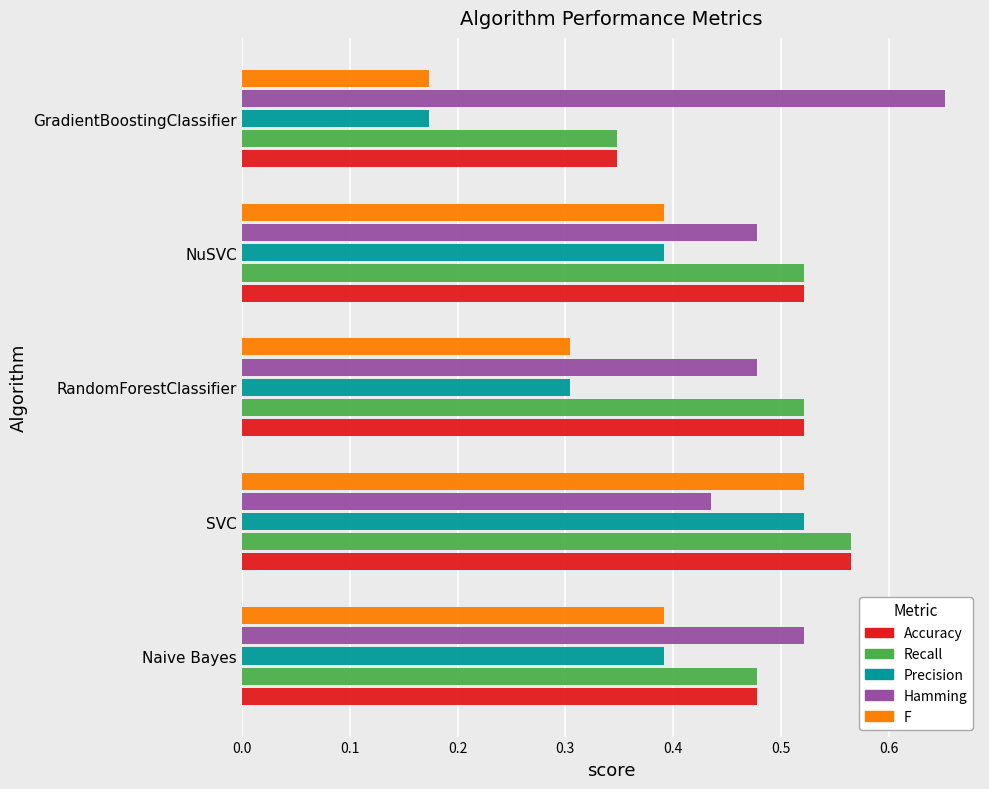

Which category has the lowest value across all series?

GradientBoostingClassifier